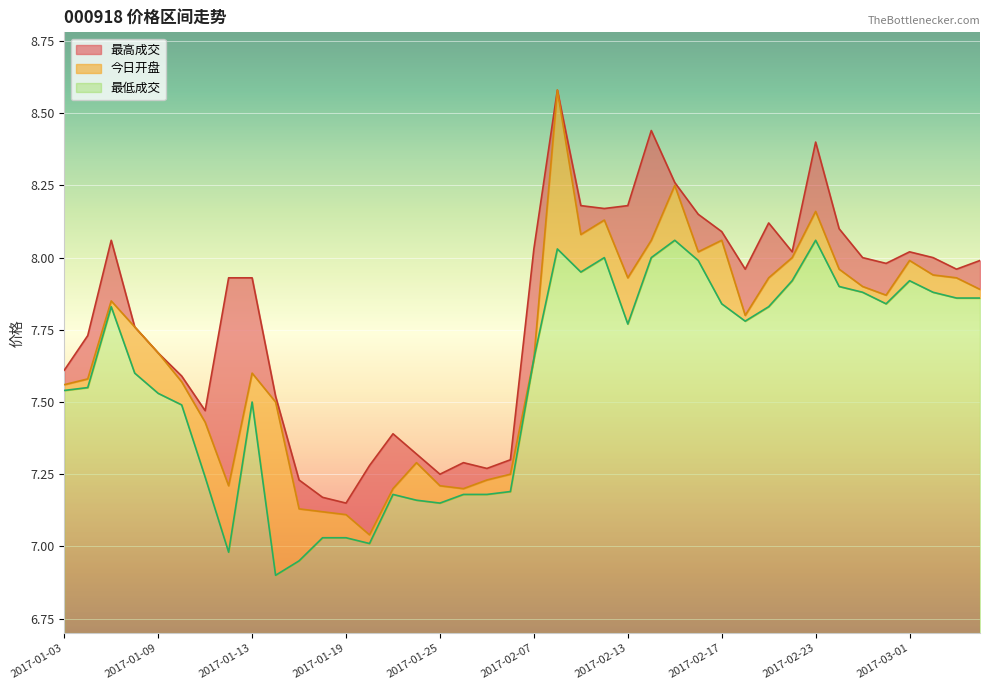

List the series in order of their peak value, highest first.

最高成交, 今日开盘, 最低成交